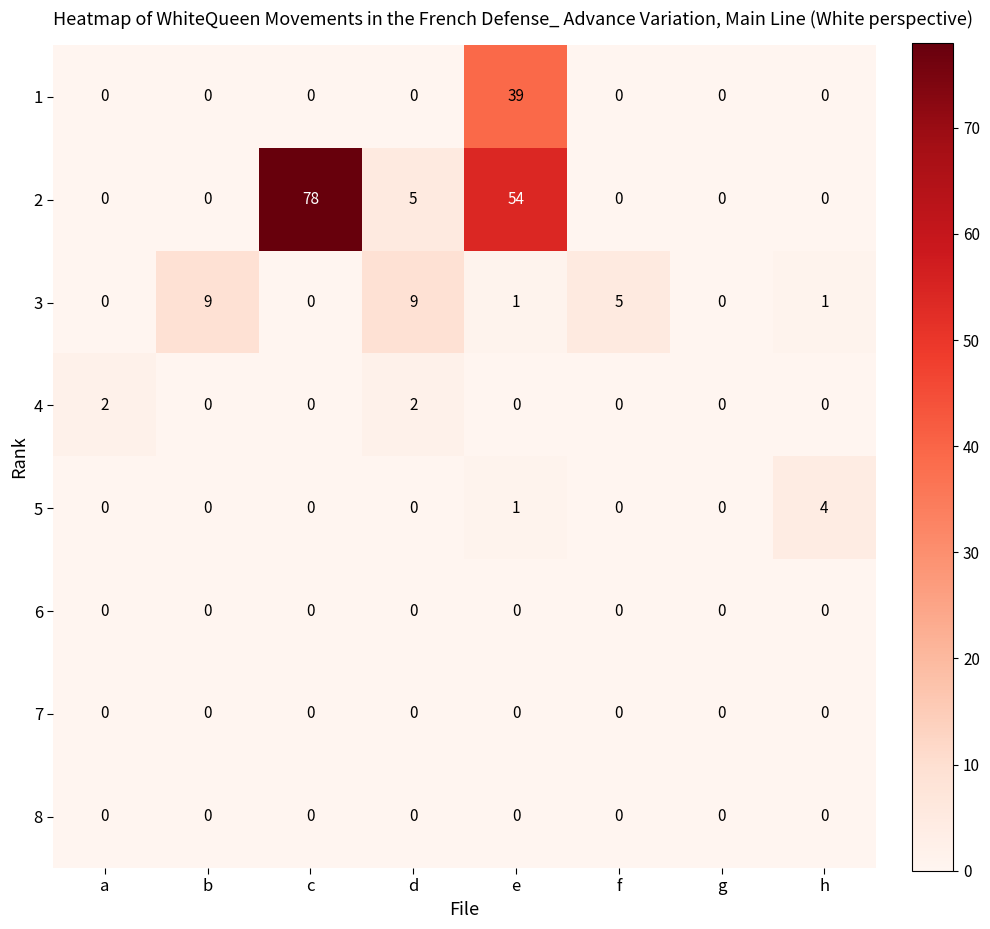

What is the spread (max minus min) of values at e?

54